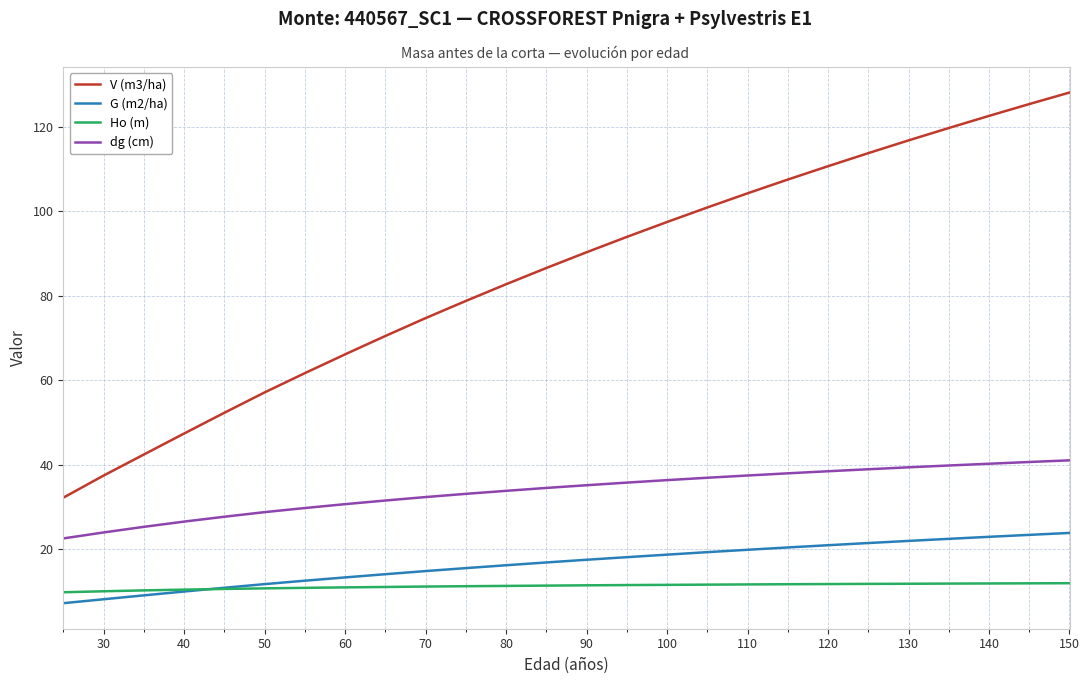

Which series has the largest range (max minus min)?

V (m3/ha)